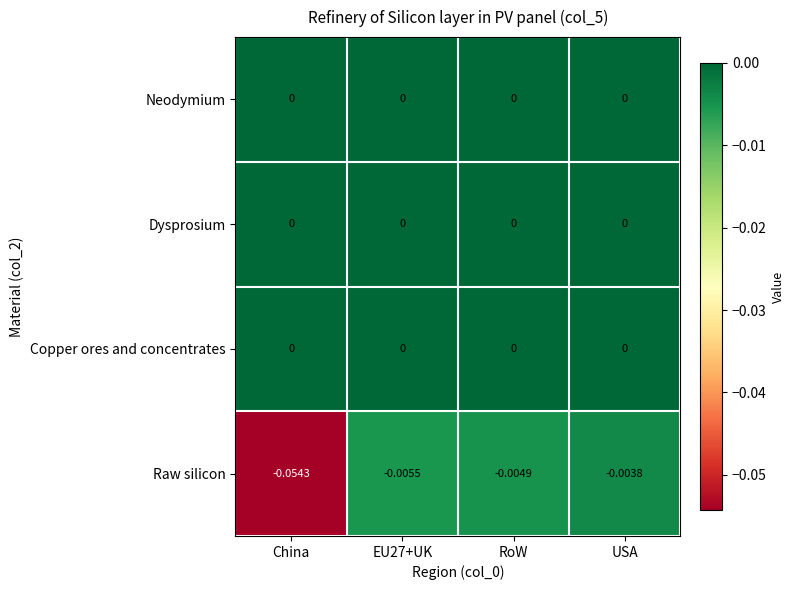

Which category has the lowest value across all series?

China